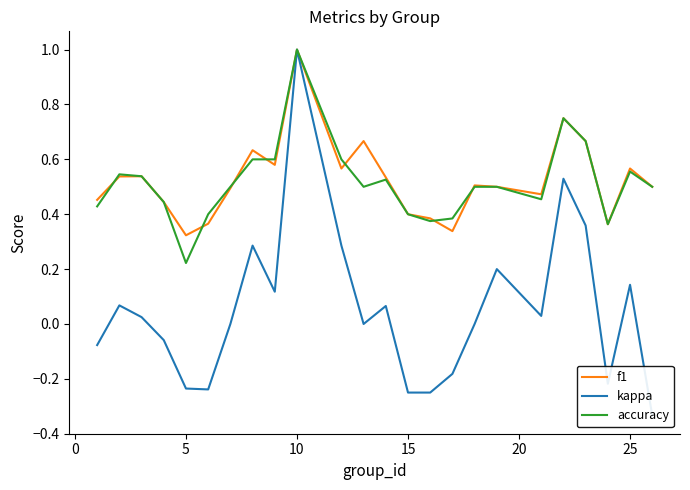

True or false: kappa and f1 intersect in this chart.

False